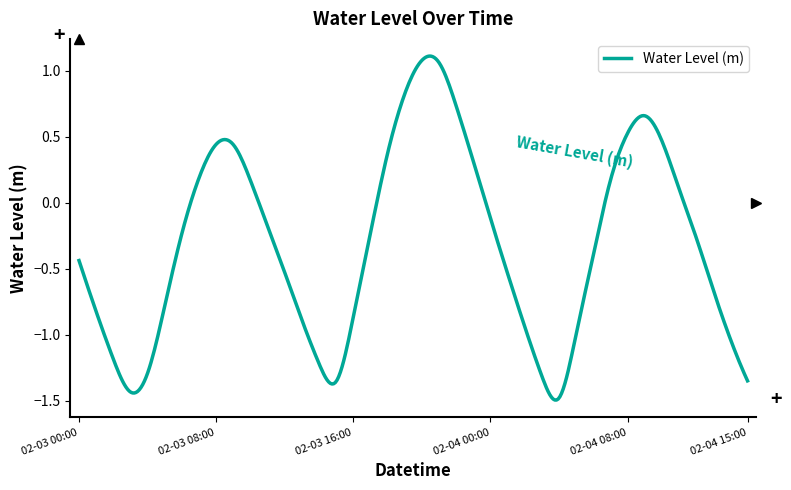

What is the difference between the maximum and minimum values?

2.6